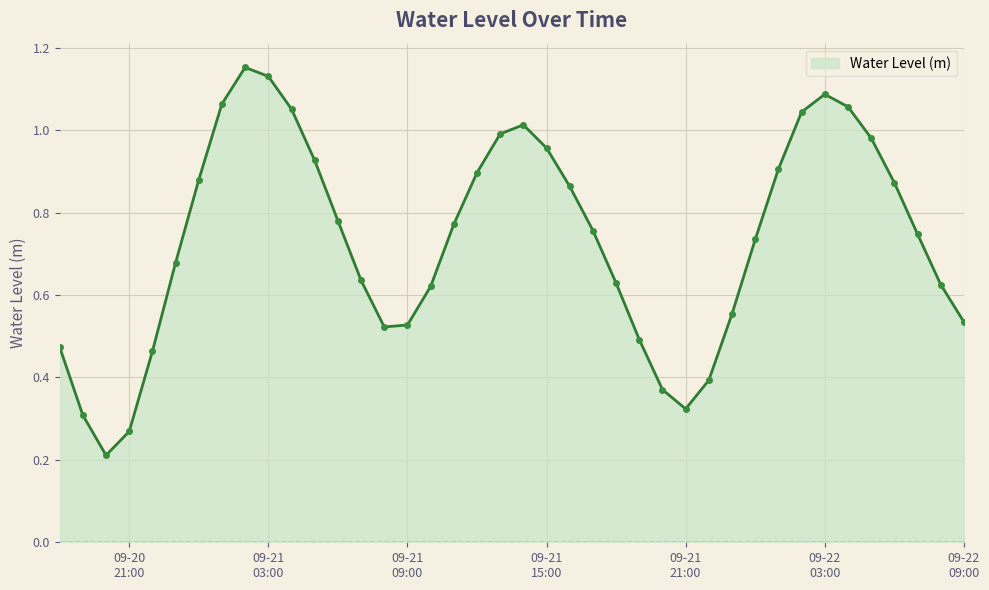

What is the sum of all values?

29.3